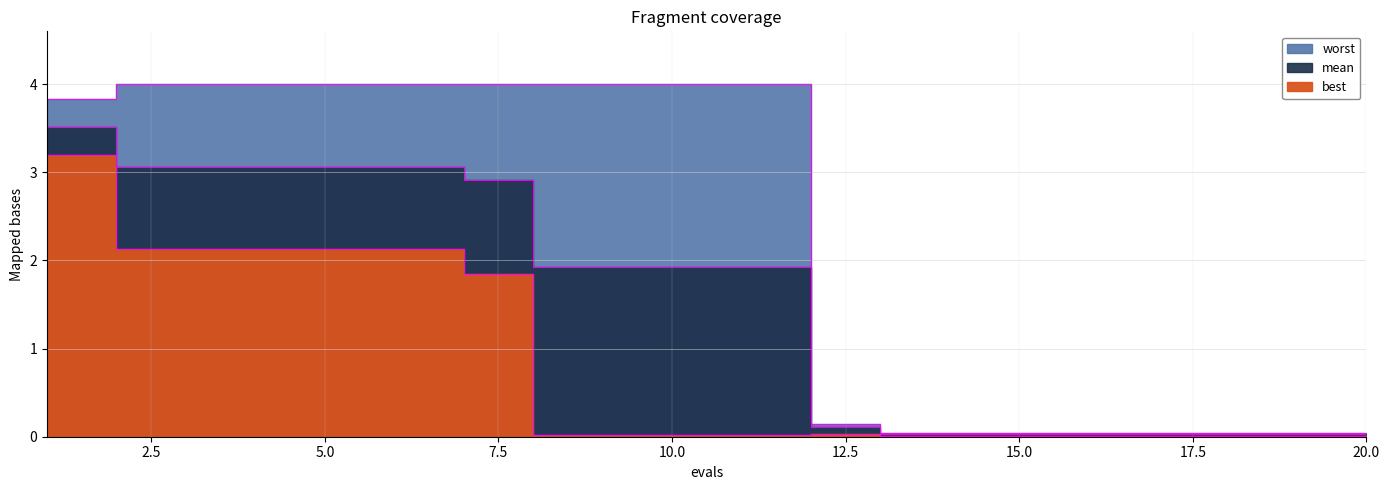

Which series changed the most between 4 and 10?

best